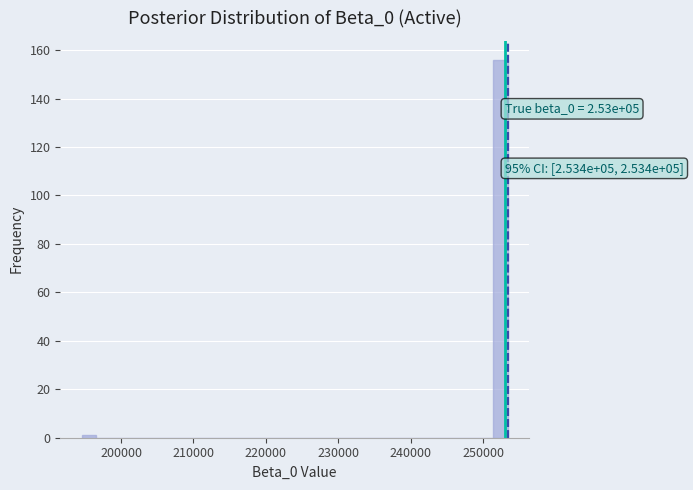

Read against the x-axis, roughly where is the centre of the tallest bar?

252000